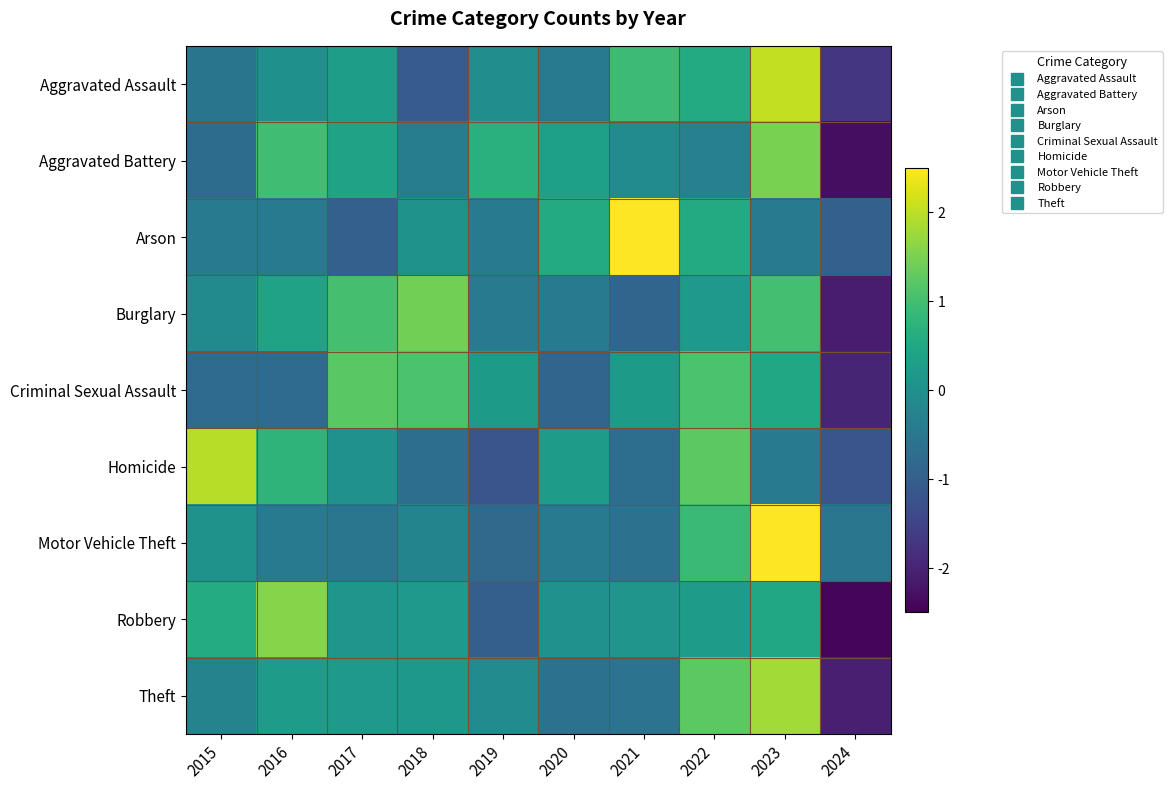

How many series are shown in this chart?

9